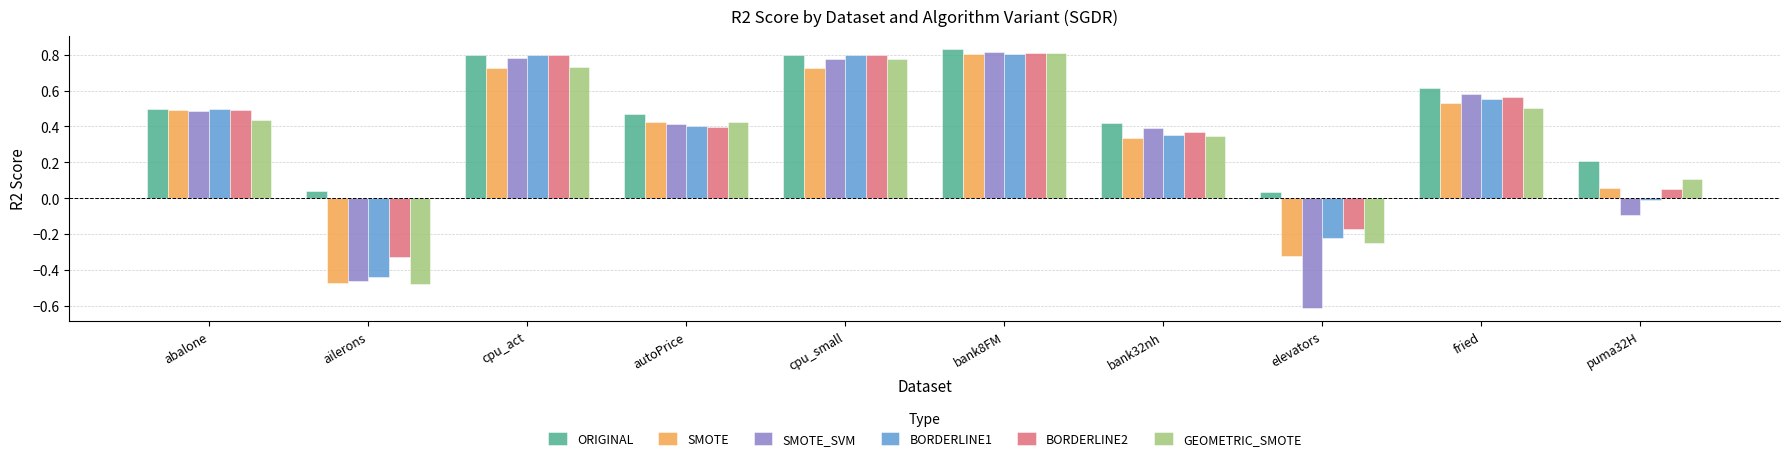

How many negative values does the SMOTE_SVM series have?

3